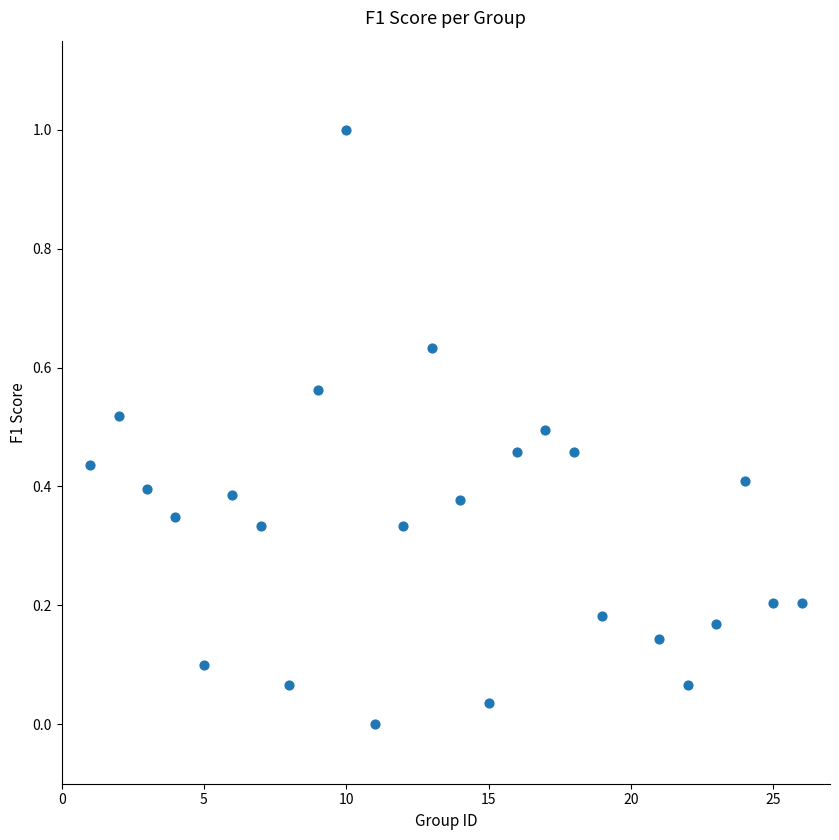

What is the range of Y values (max minus min)?

1.0